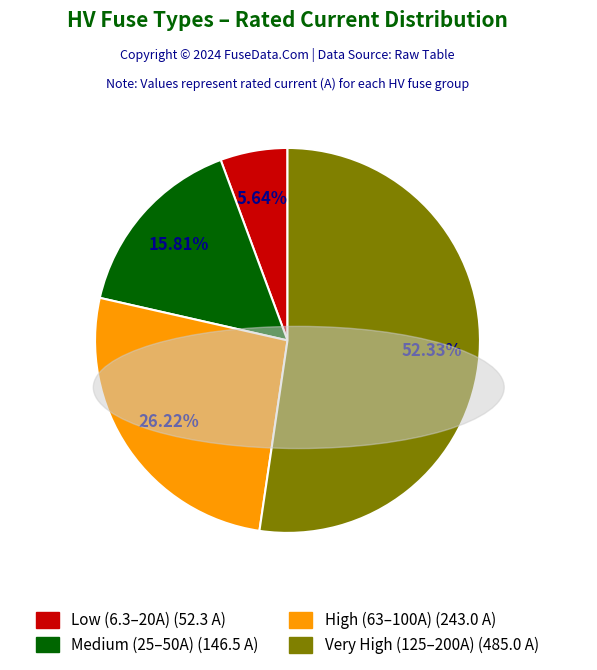

Does any single category account for the majority?

Yes